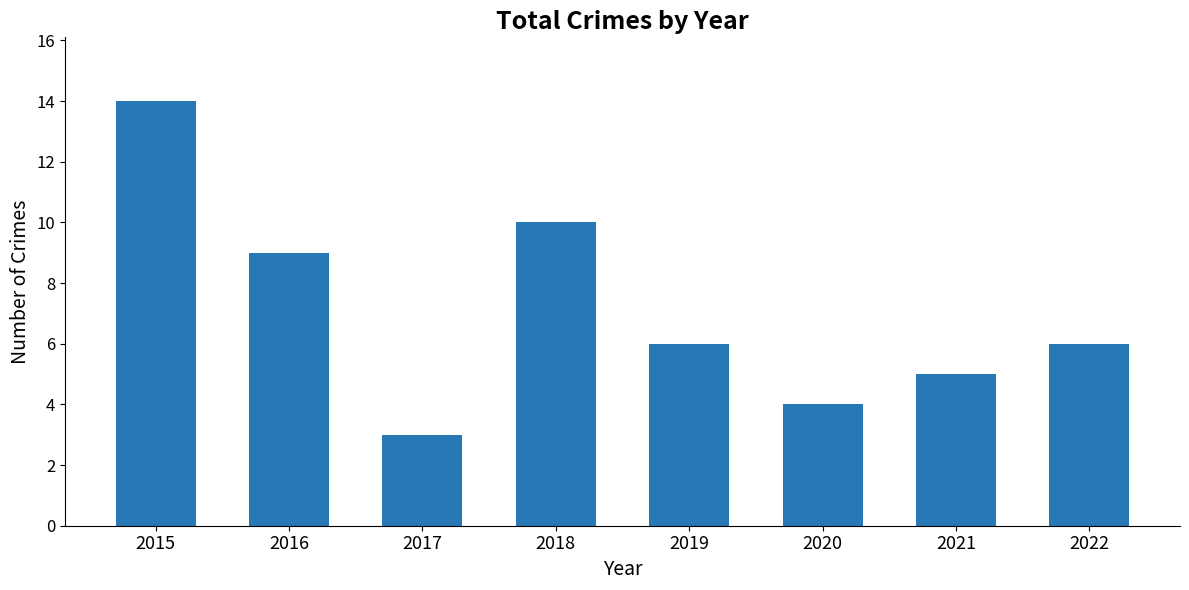

Between 2022 and 2020, which is larger?

2022